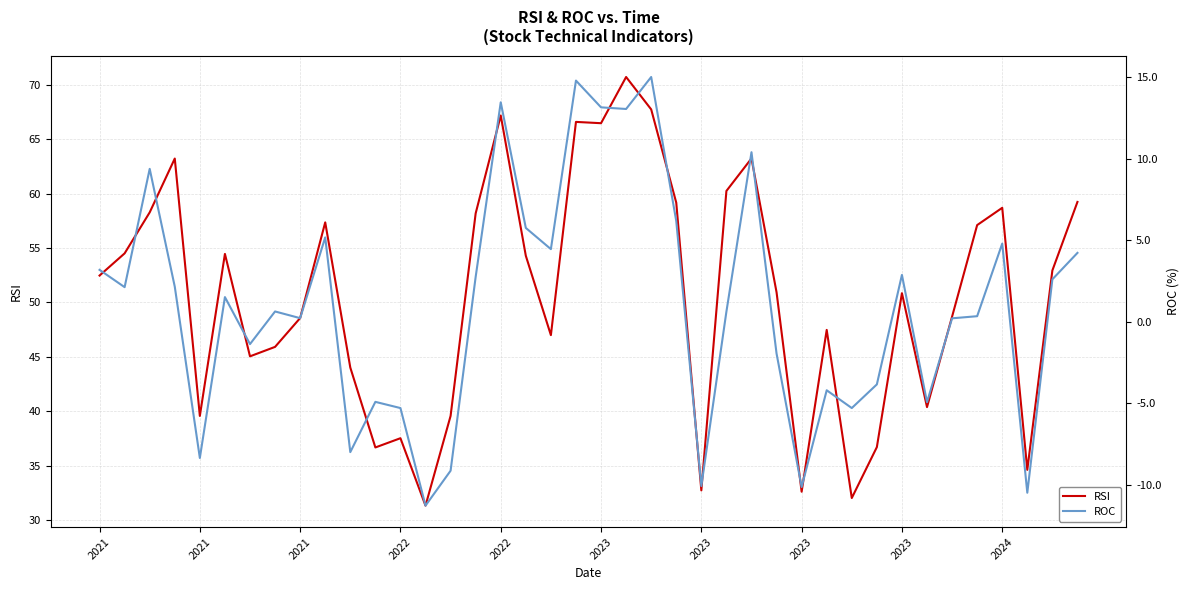

Count the number of data series in this chart.

2